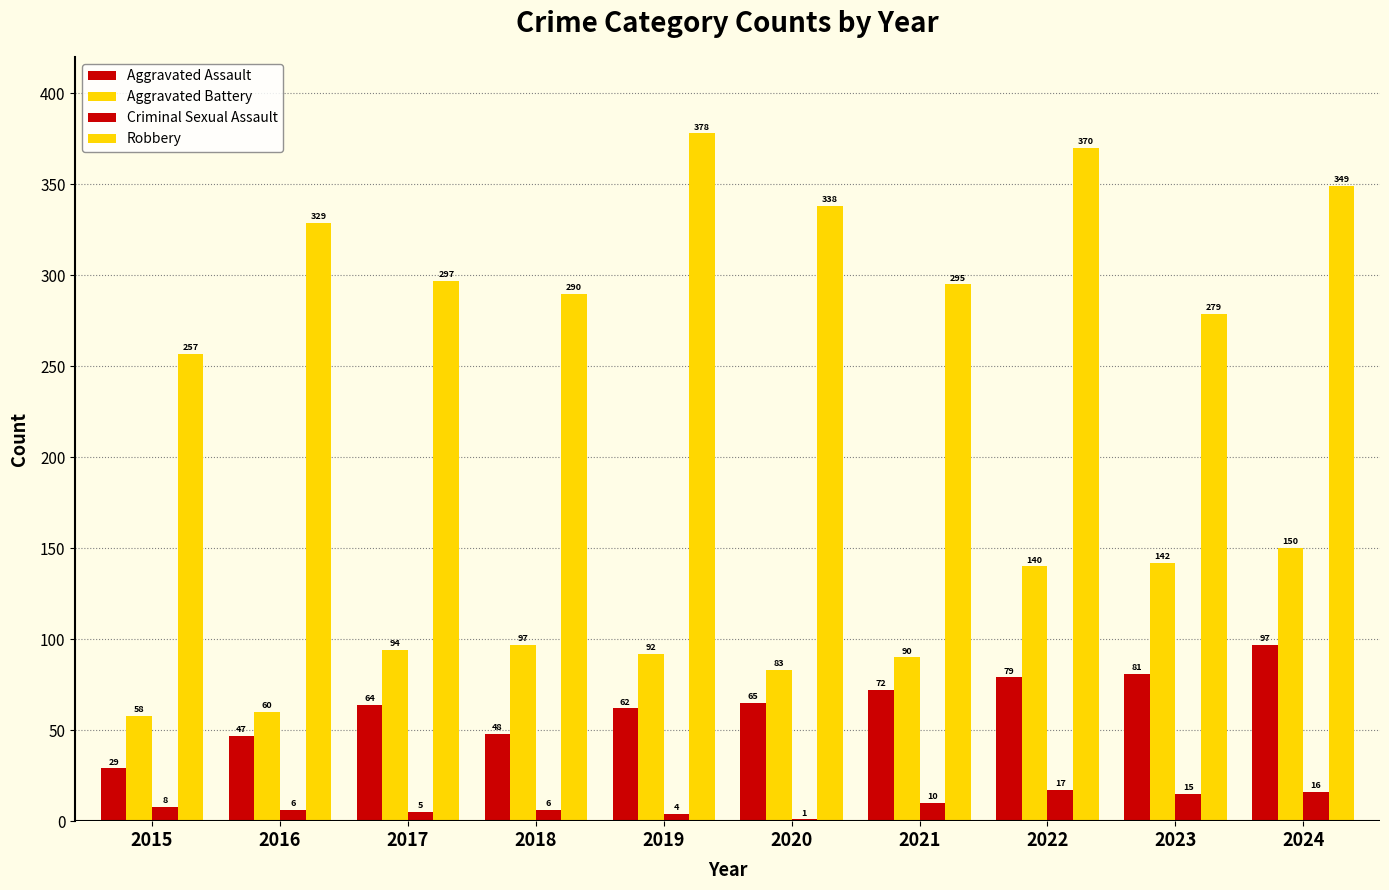

Is it true that Criminal Sexual Assault equals 4 at 2019?

True